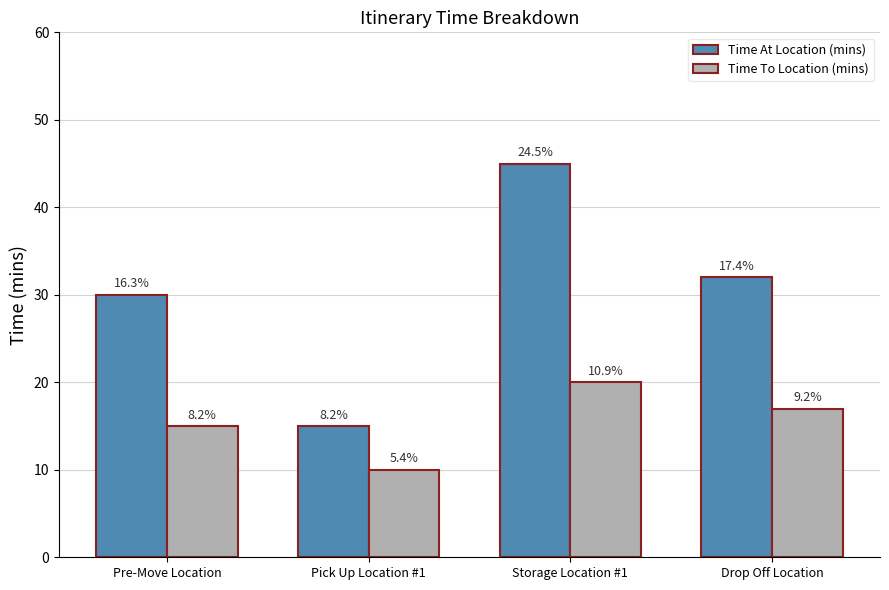

How many bars are there in each group?

2